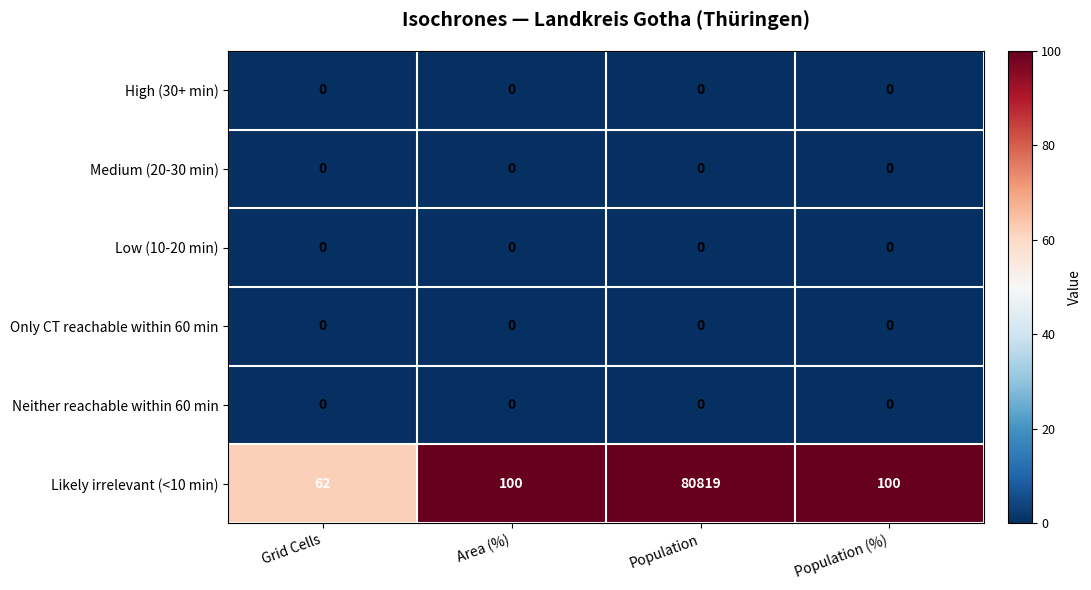

True or false: Only CT reachable within 60 min has a value of 0 at Population.

True